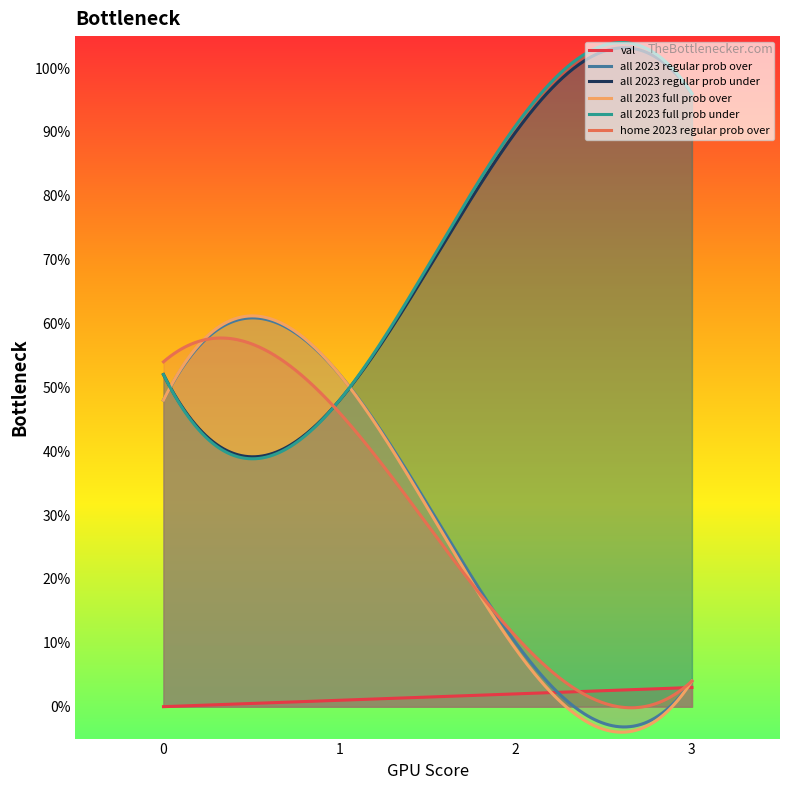

At which category does the chart reach its peak across all series?

3